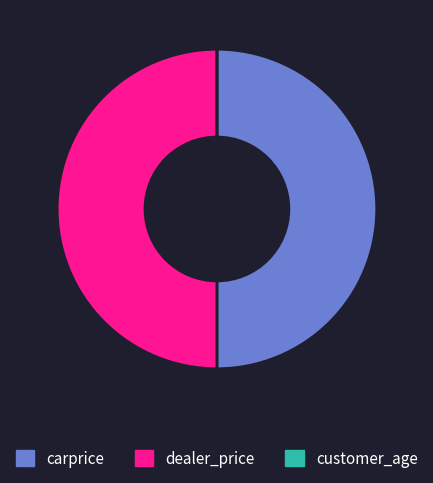

Approximately how many times larger is the value at carprice compared to dealer_price?

1.0